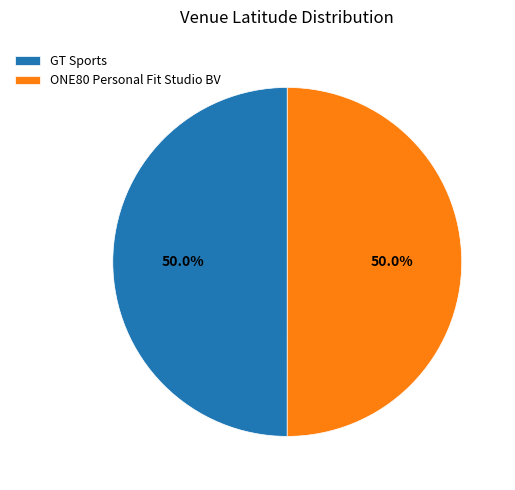

Count the number of slices in the pie.

2